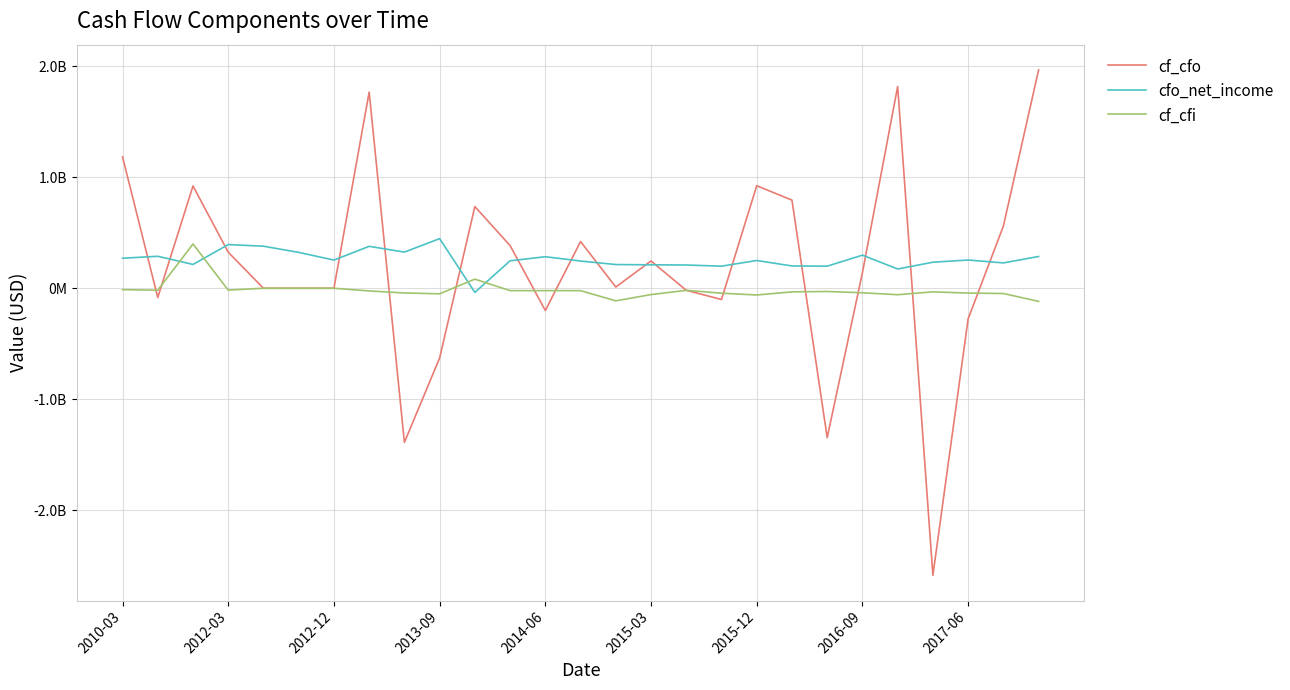

List the labels in order of cfo_net_income value, smallest first.

10, 22, 17, 20, 19, 16, 15, 14, 2012-12, 25, 23, 13, 11, 18, 2015-12, 24, 2010-03, 12, 26, 2012-03, 21, 2015-03, 2017-06, 2016-09, 2014-06, 2013-09, 9